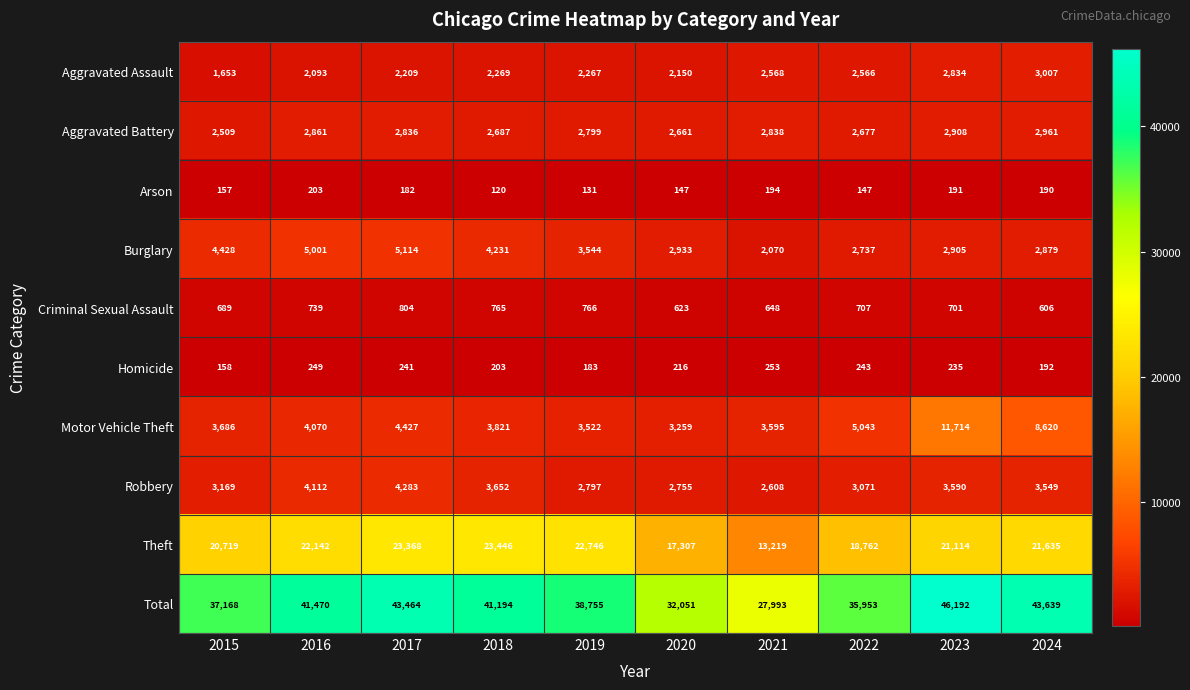

Rank the categories by Motor Vehicle Theft value from lowest to highest.

2020, 2019, 2021, 2015, 2018, 2016, 2017, 2022, 2024, 2023